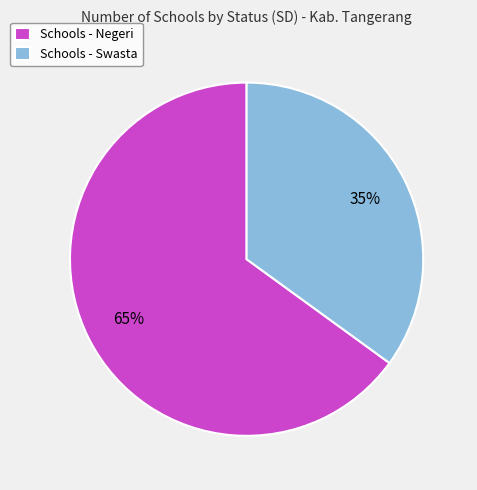

Which has a higher value, Schools - Swasta or Schools - Negeri?

Schools - Negeri